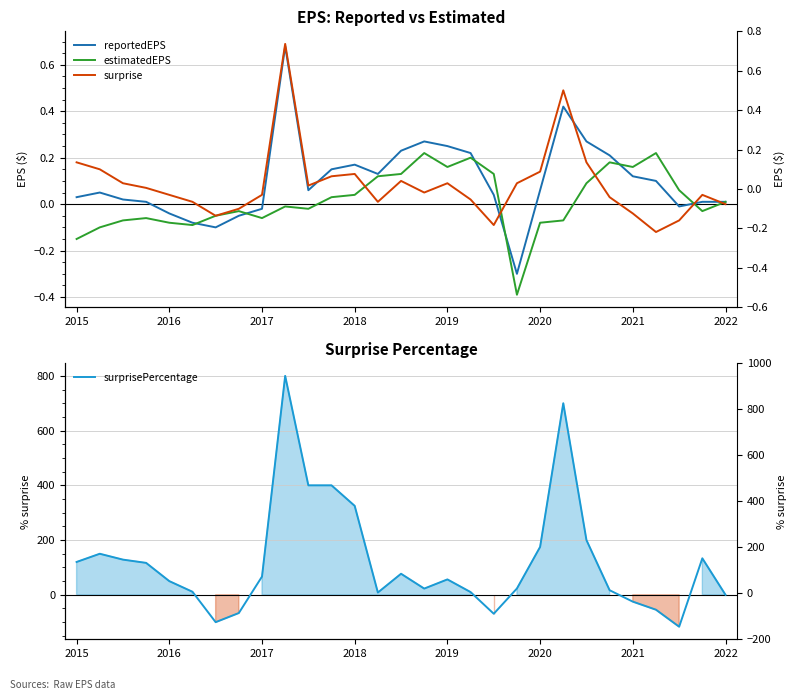

In estimatedEPS, how many points are higher than both neighbors (excluding endpoints)?

7